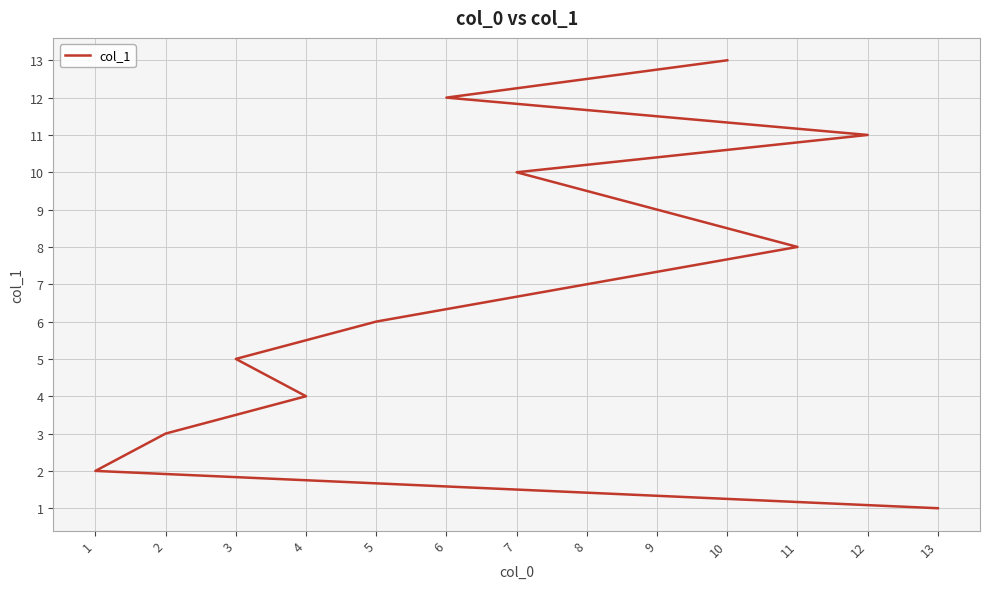

What is the average value?

7